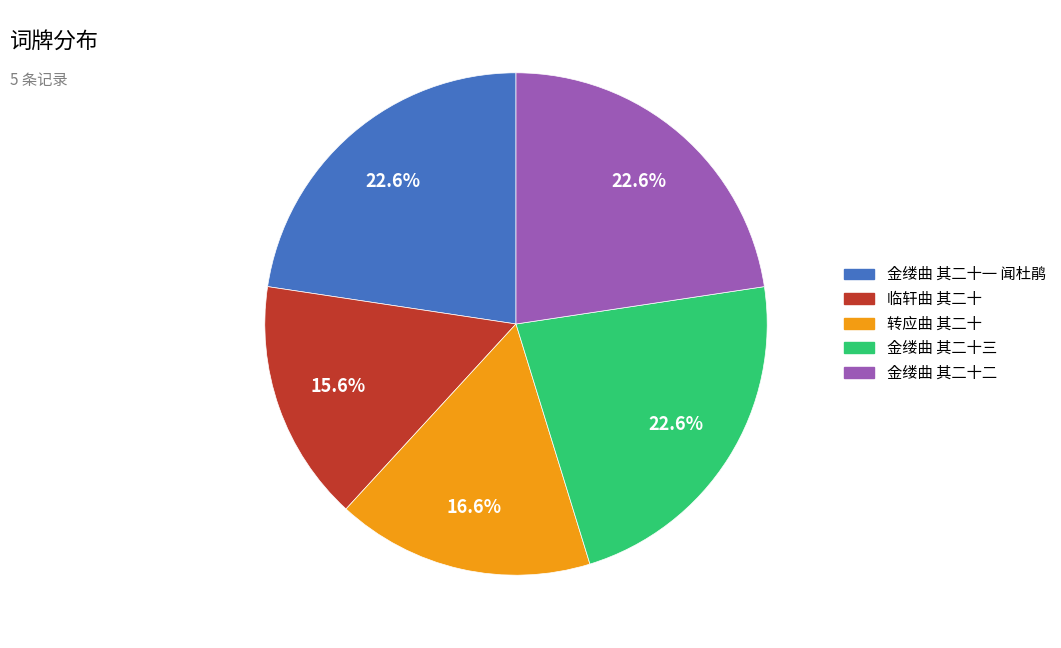

To the nearest percent, what is the difference between the largest and smallest slice percentages?

7%